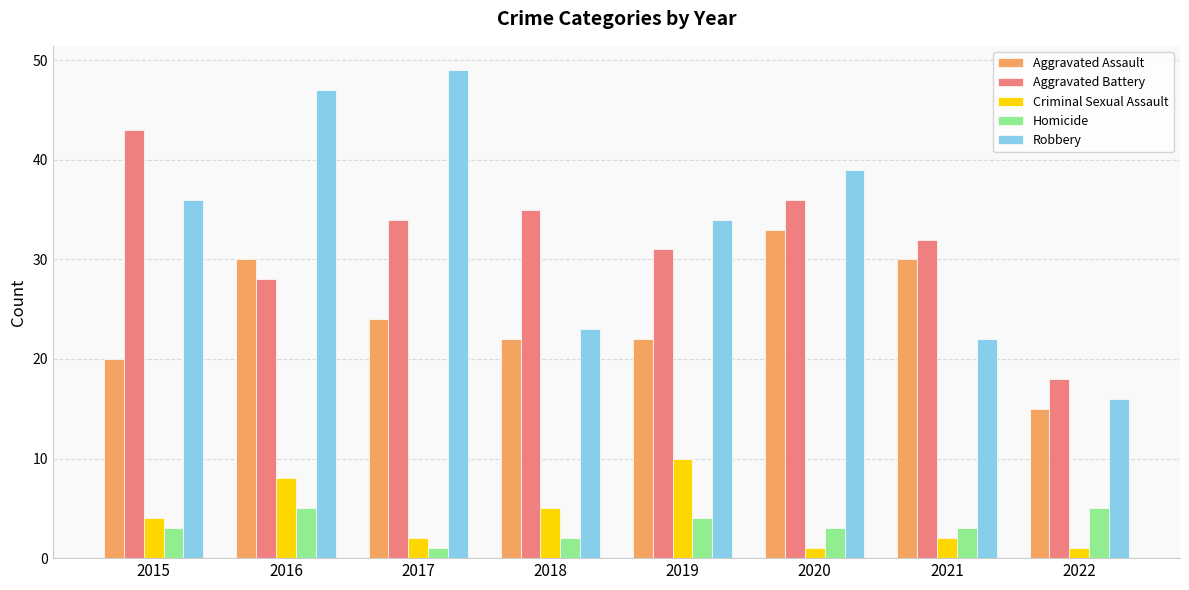

Rank the series by their maximum value, from highest to lowest.

Robbery, Aggravated Battery, Aggravated Assault, Criminal Sexual Assault, Homicide